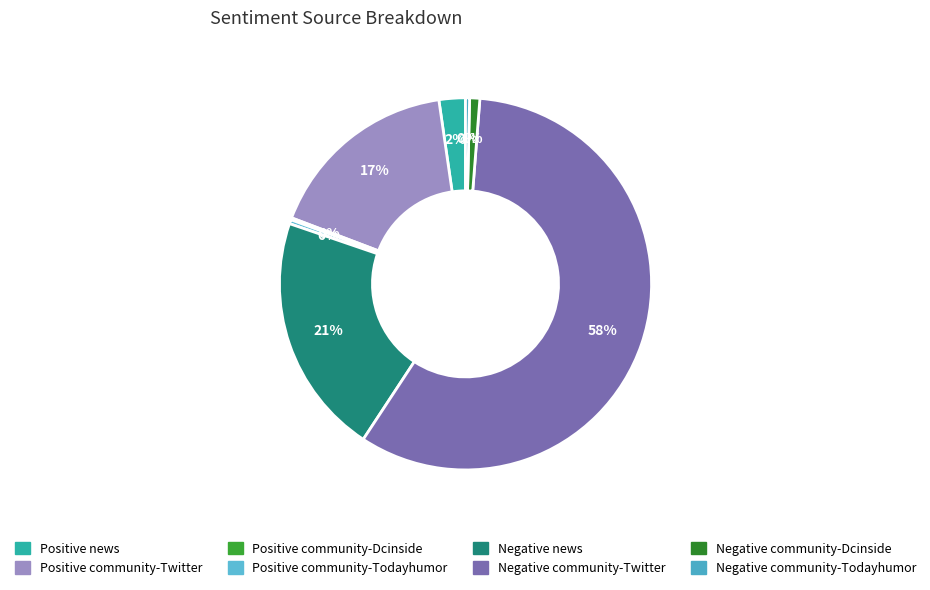

Combined, what portion of the pie is Negative community-Dcinside and Positive community-Dcinside?

1.1%